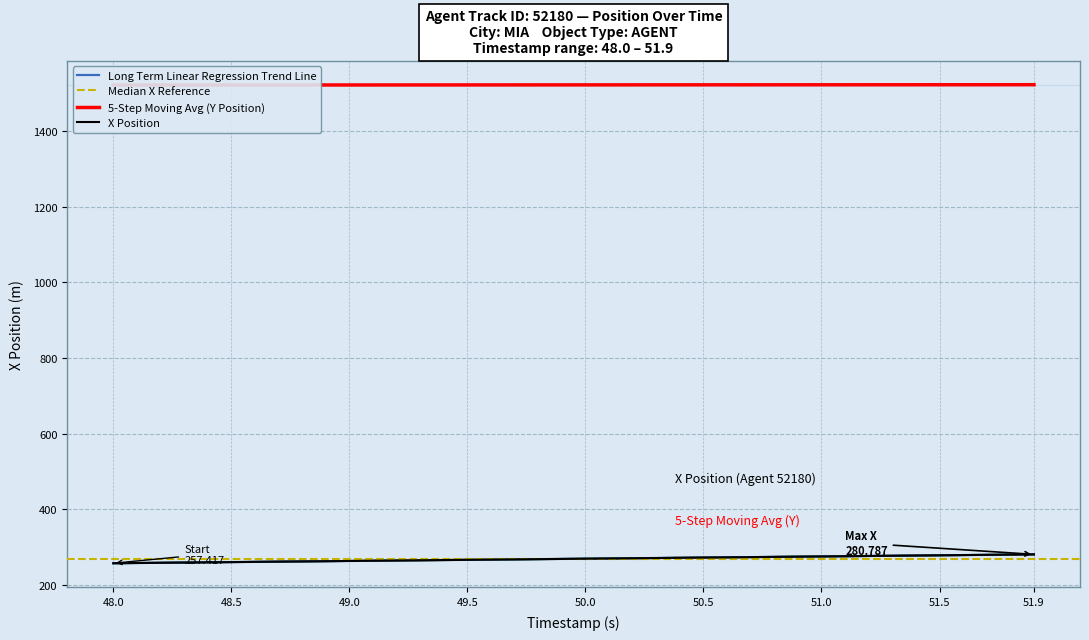

Rank the series by their maximum value, from highest to lowest.

Y Position, X Position